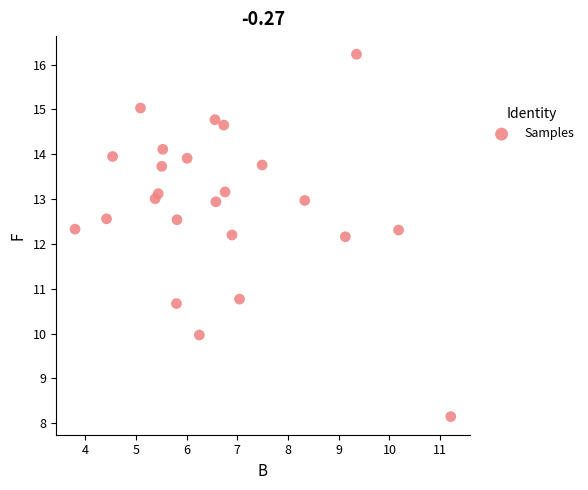

What is the range of X values (max minus min)?

7.4